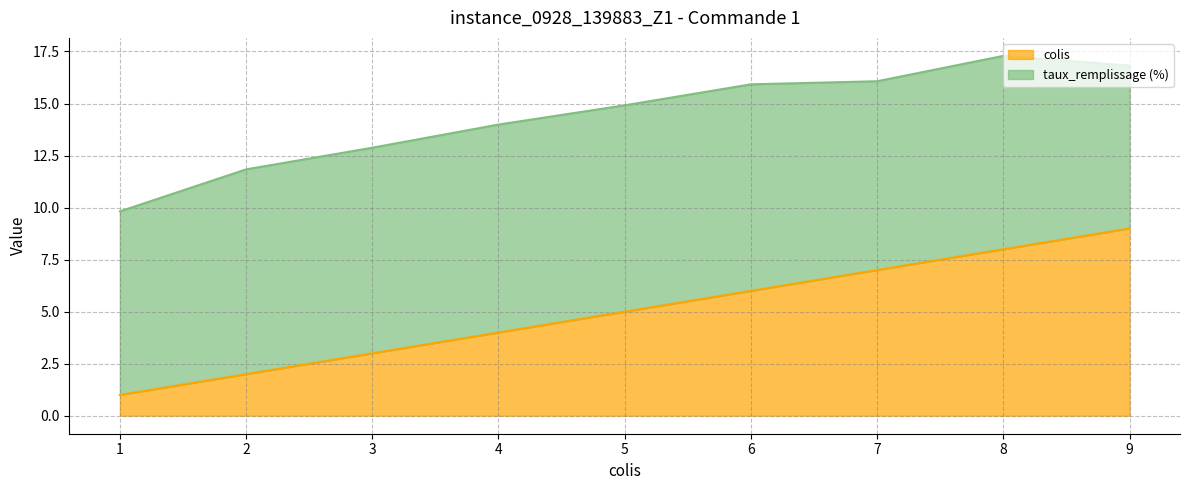

The chart shows a value of 2 at 3. True or false?

False